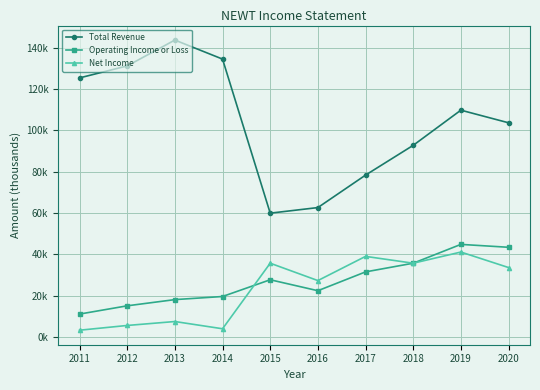

In Total Revenue, how many points are lower than both neighbors (excluding endpoints)?

1